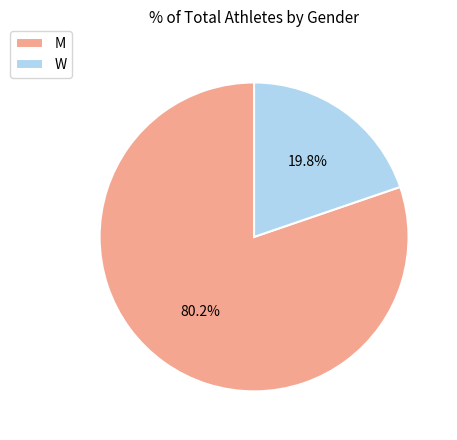

Count the number of slices in the pie.

2